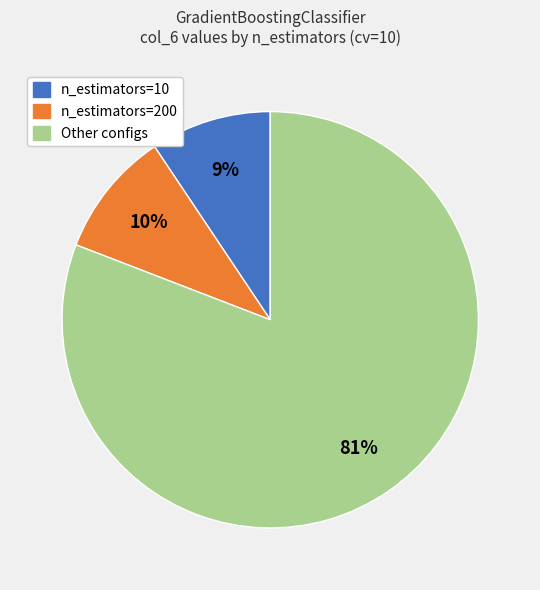

Between n_estimators=200 and Other configs, which is larger?

Other configs